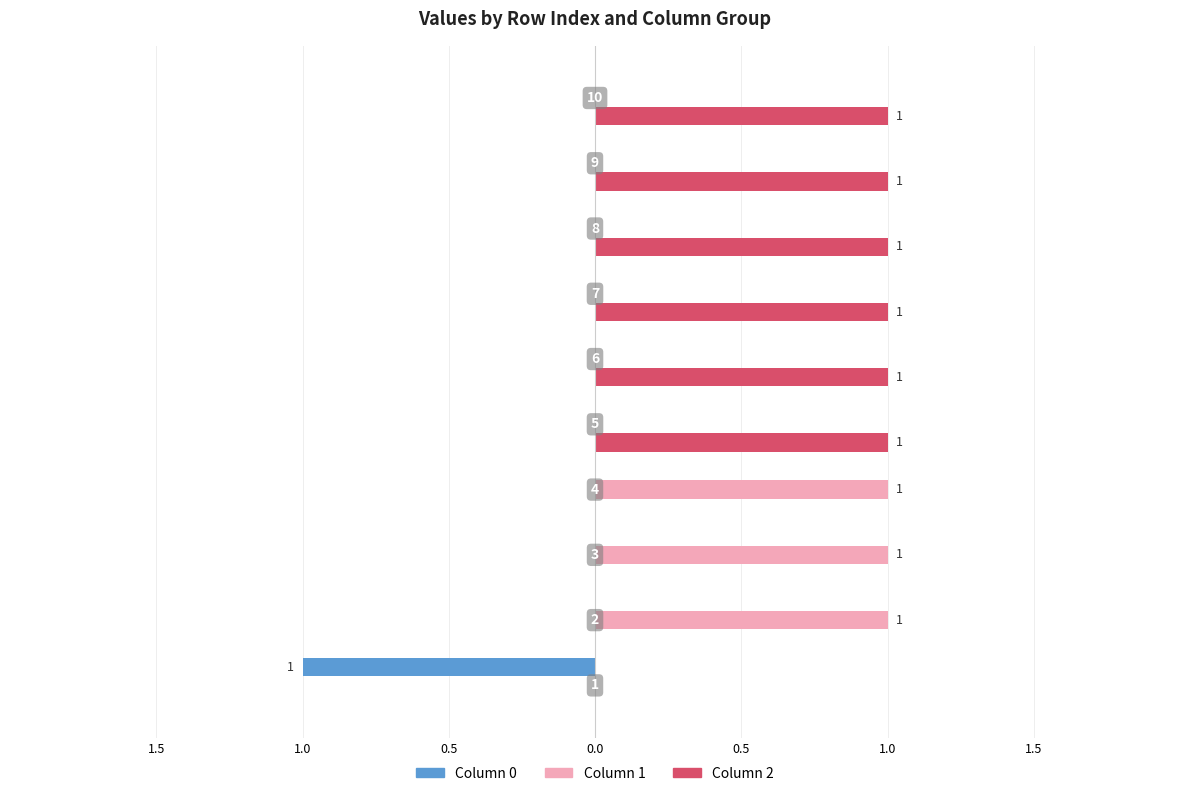

Reading left to right, list all the values displayed in this chart.

0: 1=-1	2=0	3=0	4=0	5=0	6=0	7=0	8=0	9=0	10=0
1: 1=0	2=1	3=1	4=1	5=0	6=0	7=0	8=0	9=0	10=0
2: 1=0	2=0	3=0	4=0	5=1	6=1	7=1	8=1	9=1	10=1